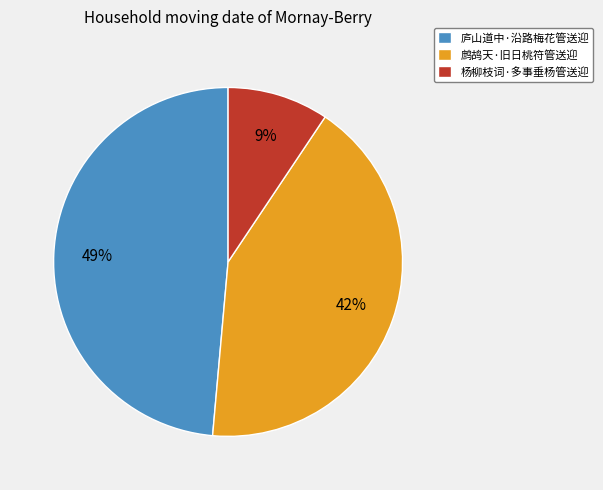

The 鹧鸪天·旧日桃符管送迎 slice represents 37% of the pie. True or false?

False